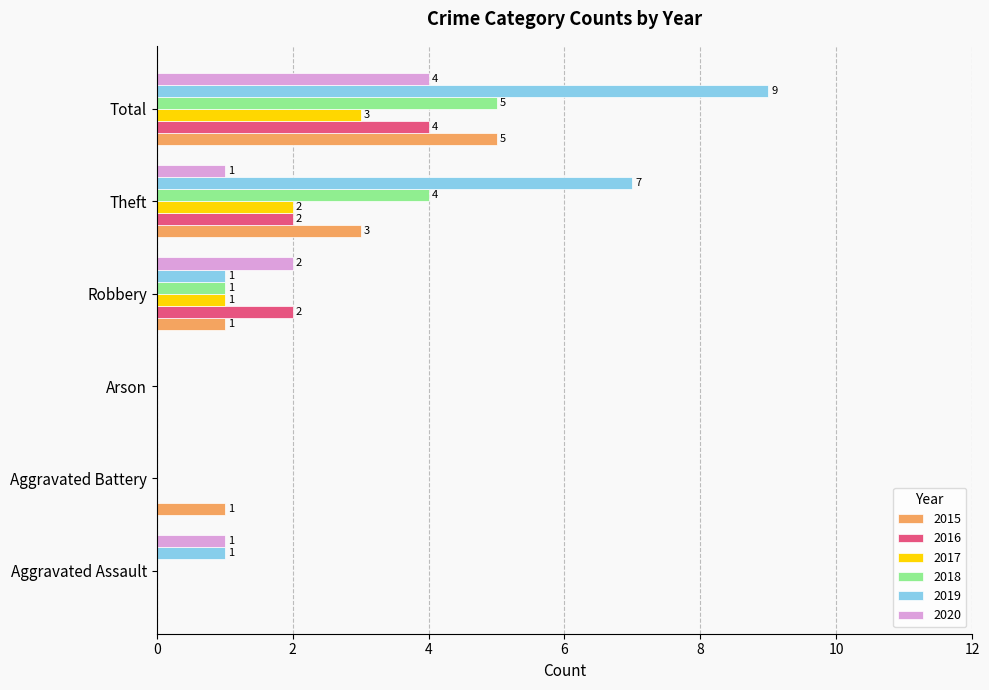

Is the value of 2017 at Aggravated Battery greater than the value of 2019 at Theft?

No